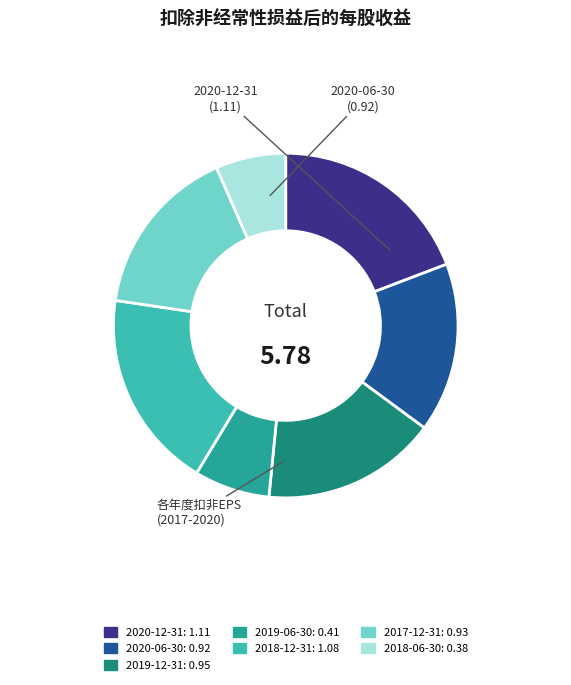

Count the number of slices in the pie.

7